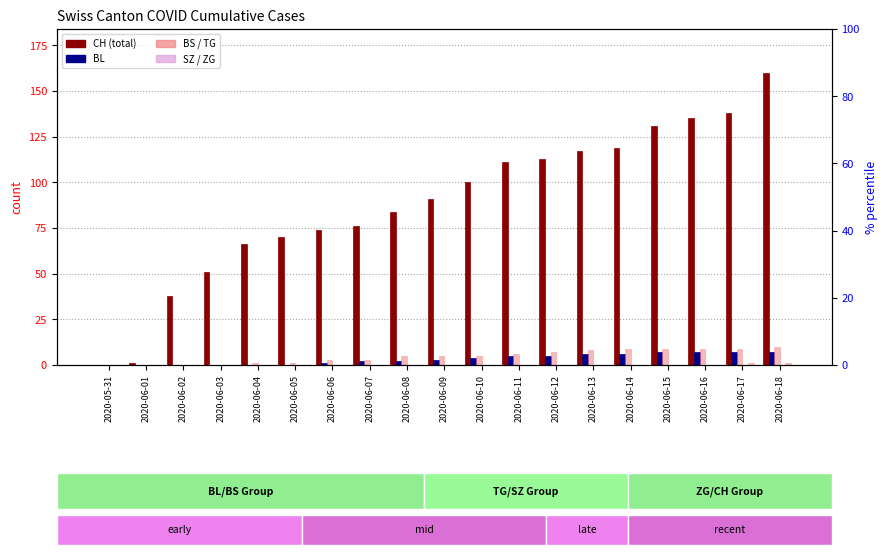

How many groups of bars are there?

19